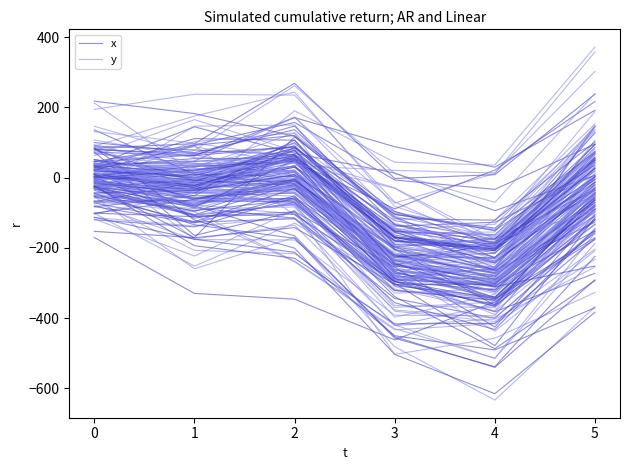

Count the number of categories in the chart.

6